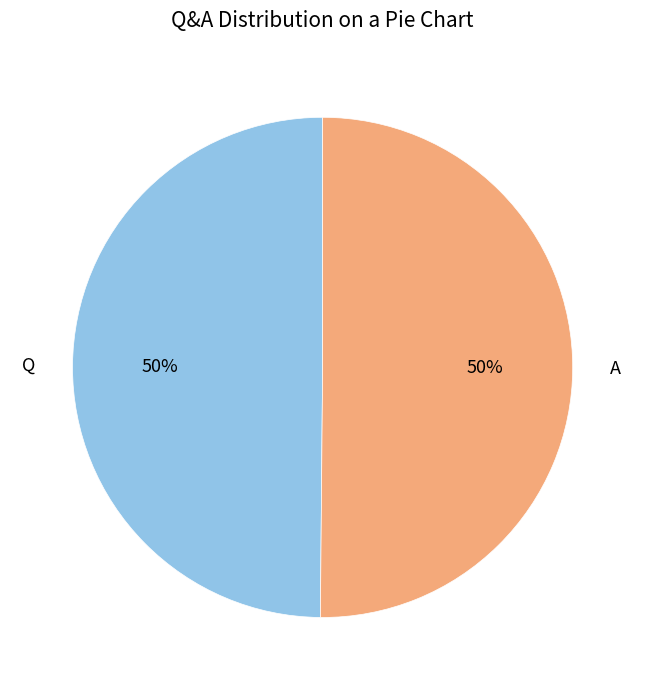

How many slices are in this pie chart?

2